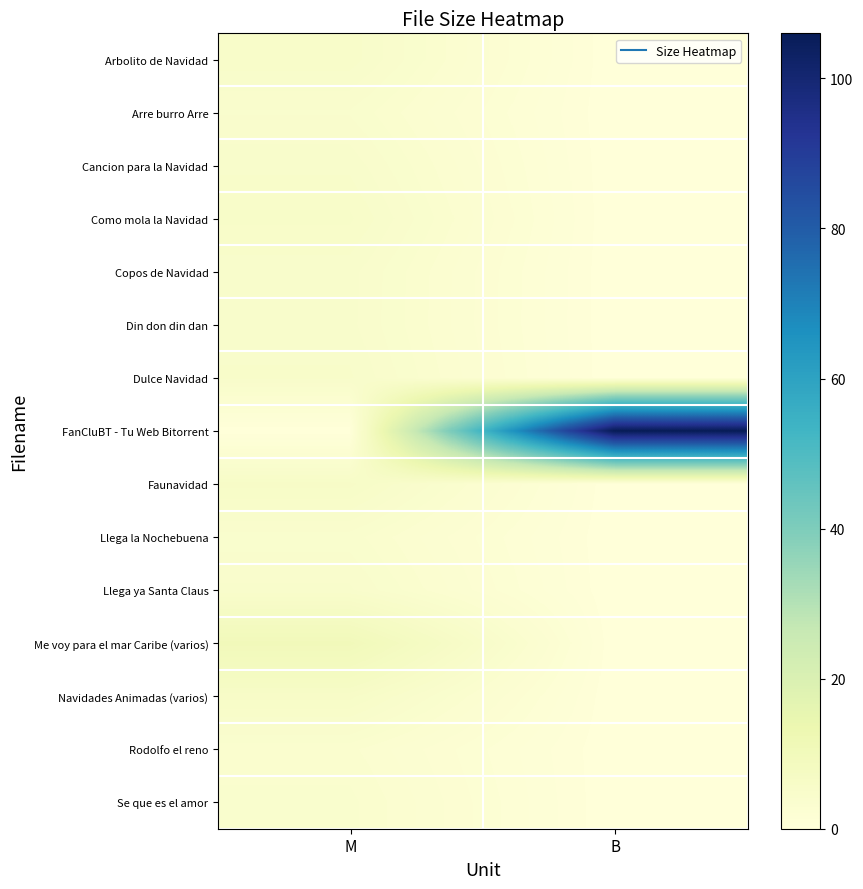

List the series in order of their peak value, highest first.

FanCluBT - Tu Web Bitorrent, Me voy para el mar Caribe (varios), Navidades Animadas (varios), Faunavidad, Como mola la Navidad, Arbolito de Navidad, Dulce Navidad, Cancion para la Navidad, Copos de Navidad, Din don din dan, Llega ya Santa Claus, Arre burro Arre, Llega la Nochebuena, Se que es el amor, Rodolfo el reno